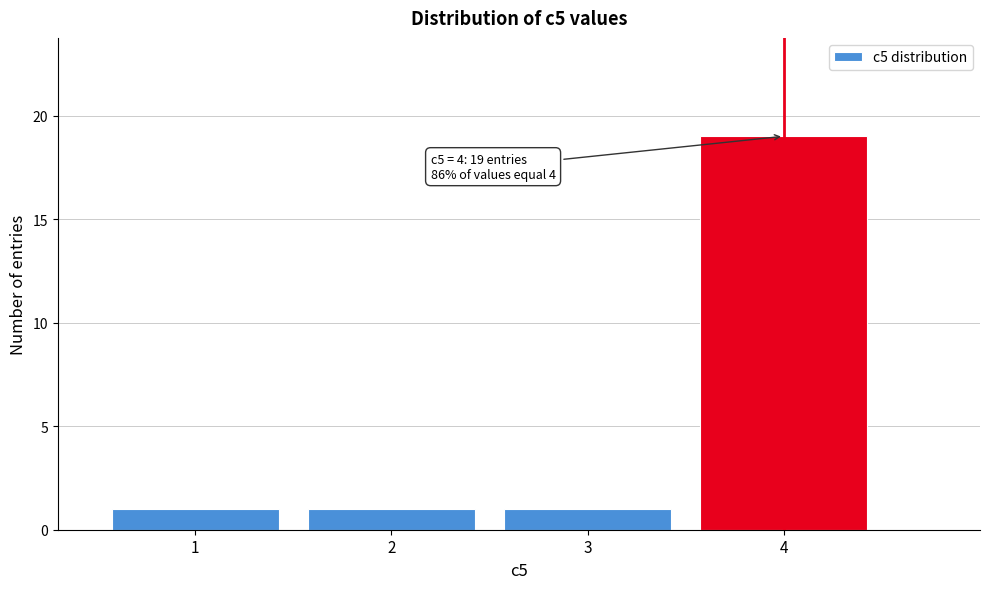

Reading left to right, what are all the values shown in this chart?

1	1	1	19